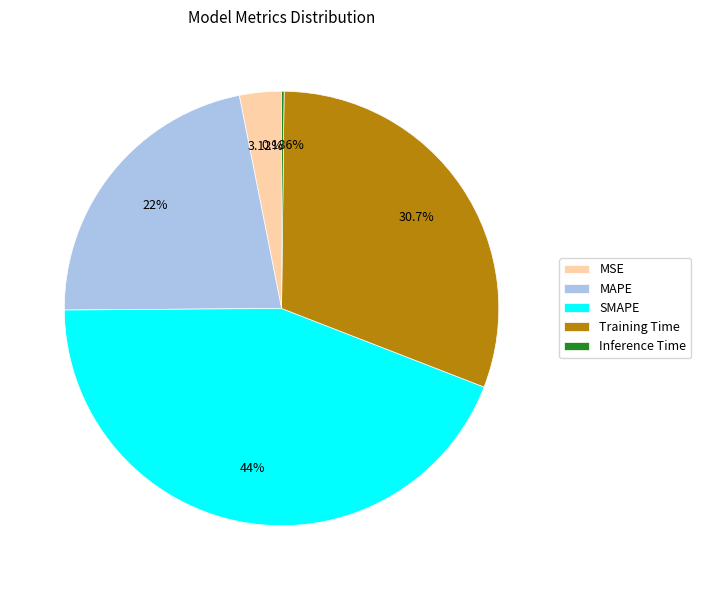

Is there any slice that represents more than half of the pie?

No